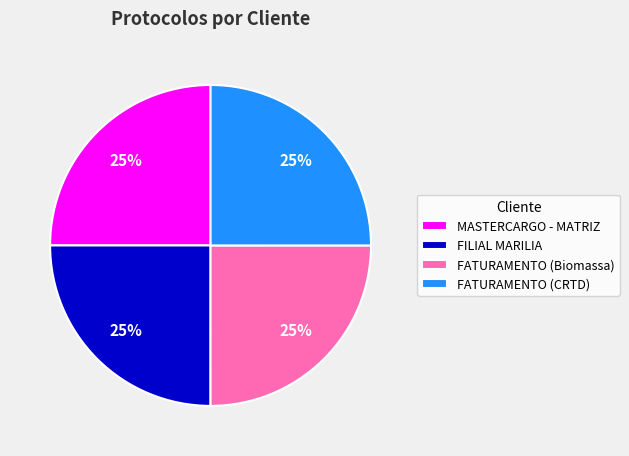

How many slices are in this pie chart?

4